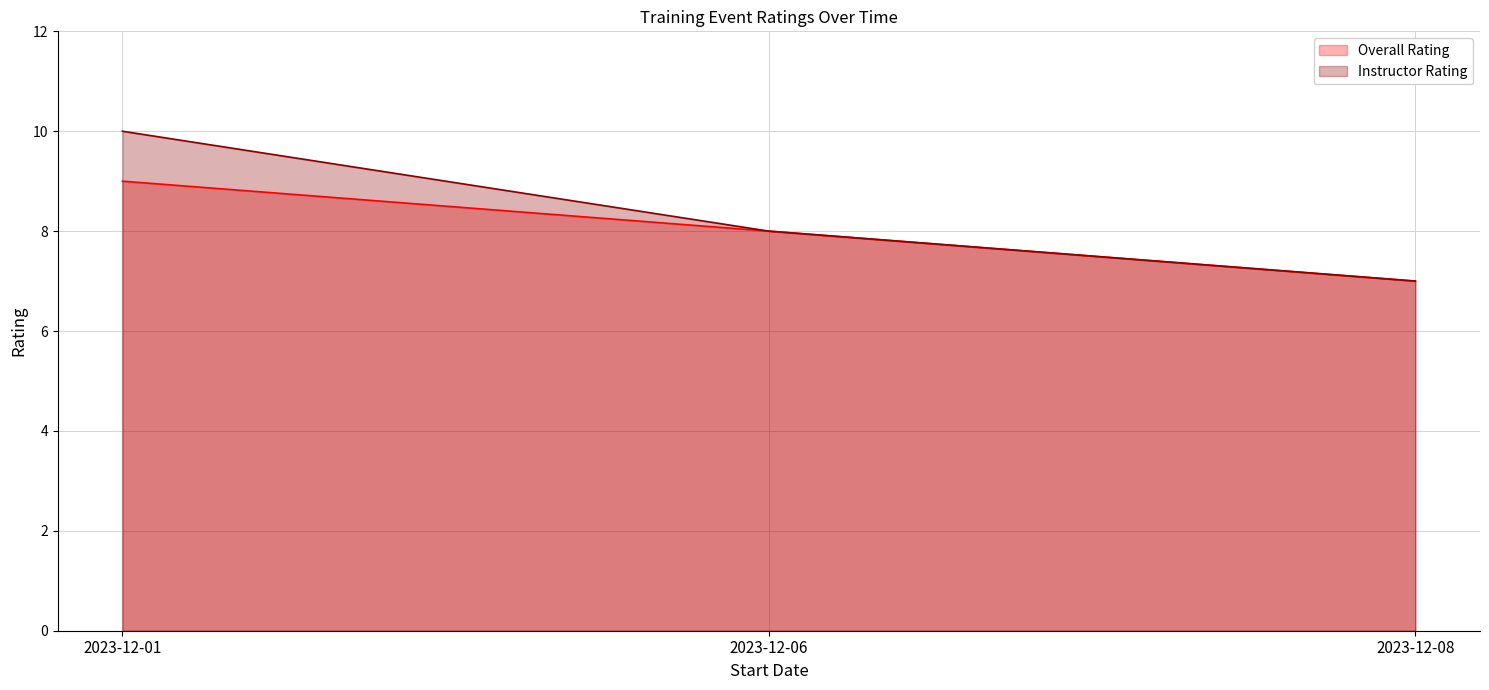

List the series in order of their peak value, highest first.

Instructor Rating, Overall Rating